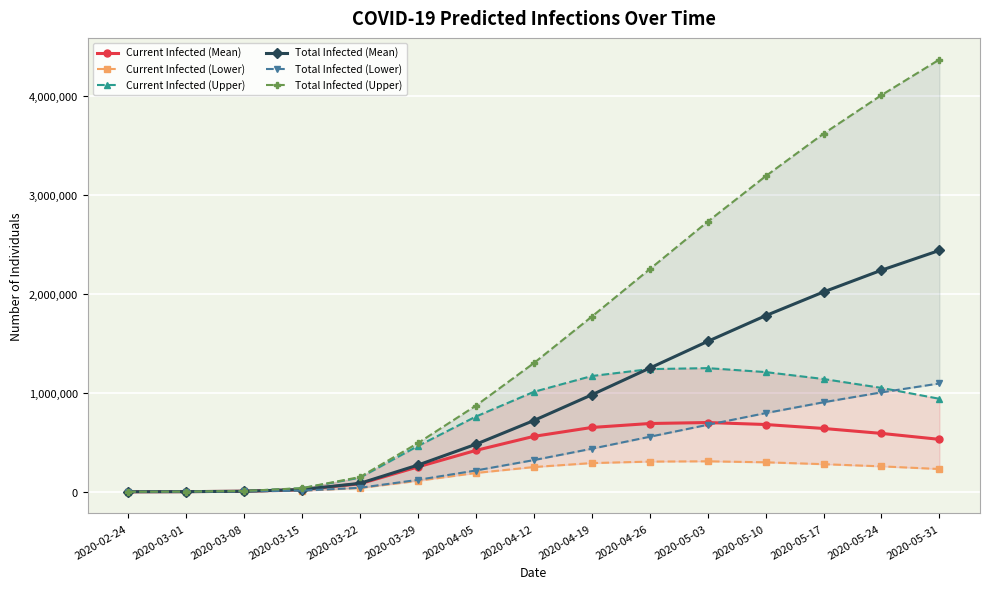

What is the label of the 14th point from the left?

2020-05-24